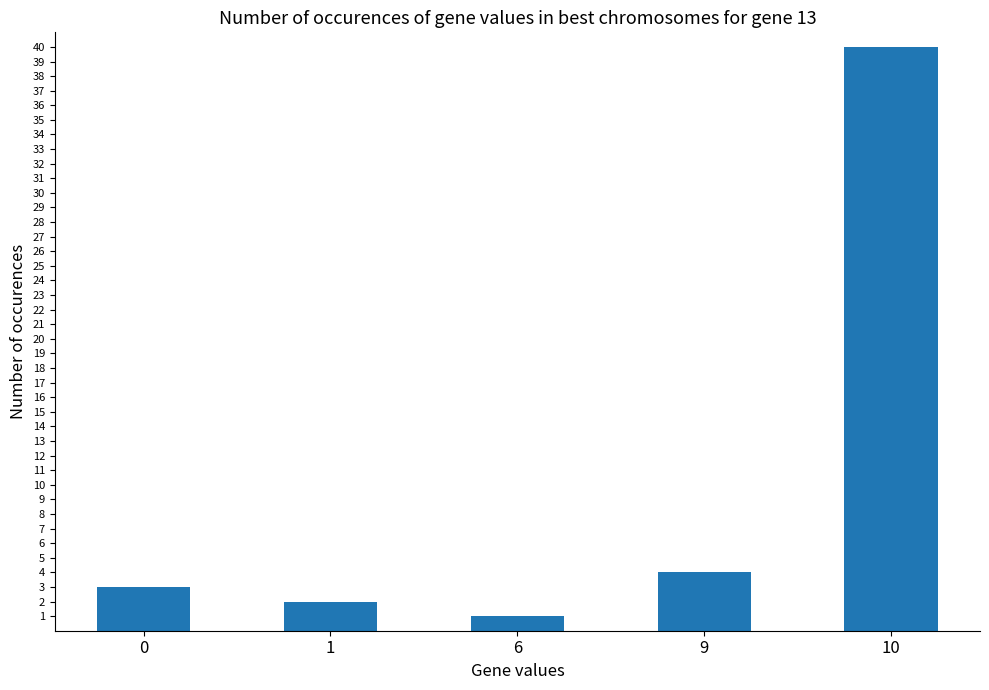

Rank the categories by value from lowest to highest.

6, 1, 0, 9, 10